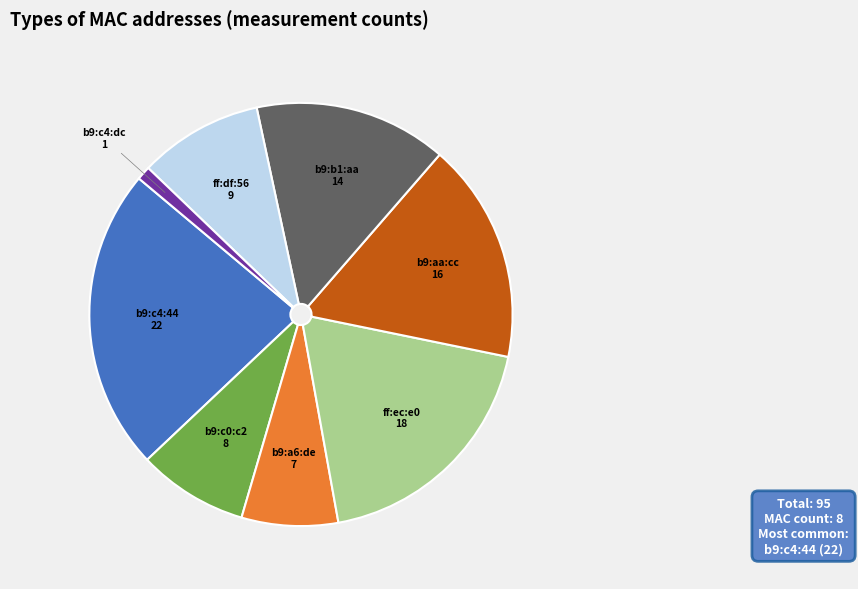

Is there a majority slice in this chart?

No